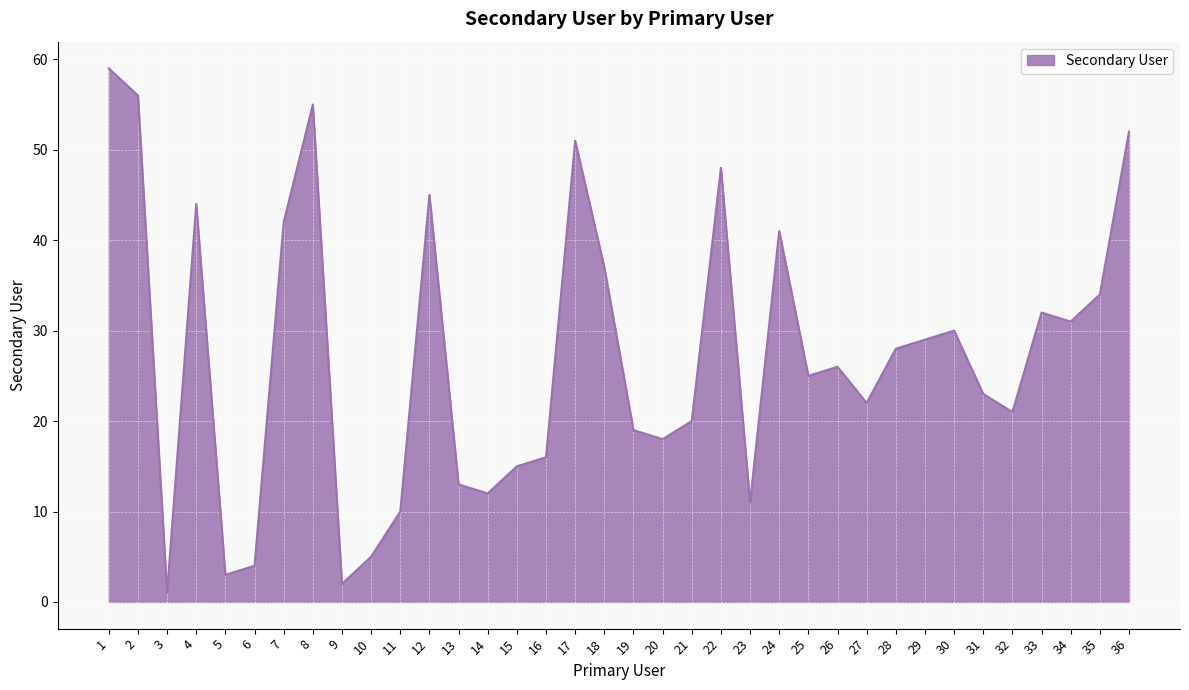

List the labels in order of value, largest first.

1, 2, 8, 36, 17, 22, 12, 4, 7, 24, 18, 35, 33, 34, 30, 29, 28, 26, 25, 31, 27, 32, 21, 19, 20, 16, 15, 13, 14, 23, 11, 10, 6, 5, 9, 3